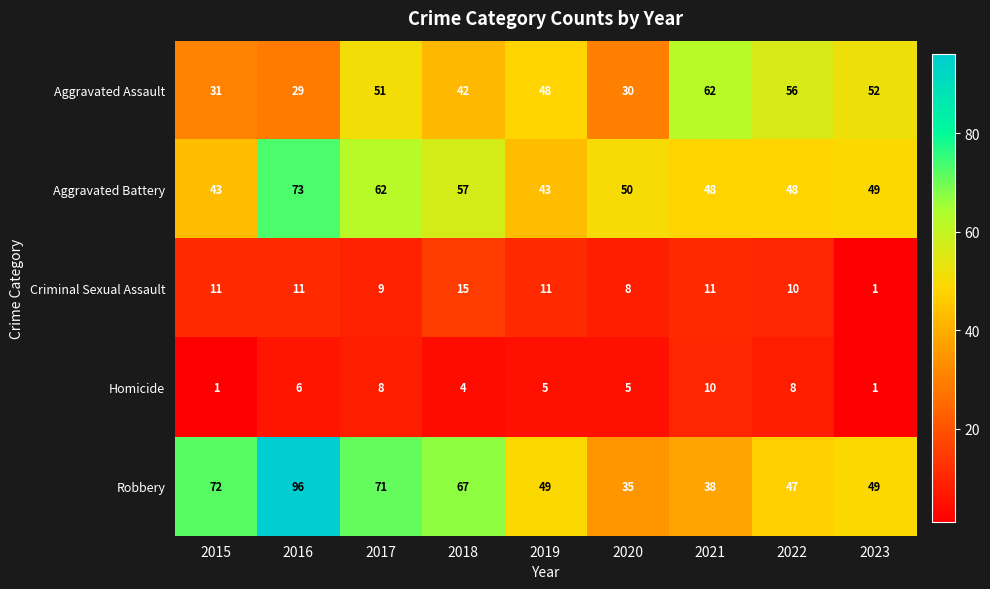

How many data points does each series have?

9